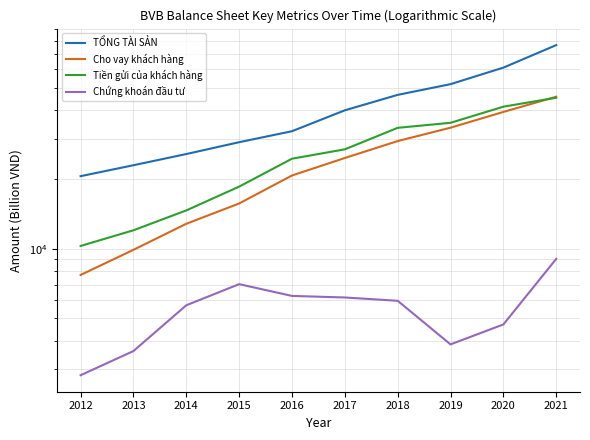

The Chứng khoán đầu tư series shows 6156.7 at 2017. True or false?

True